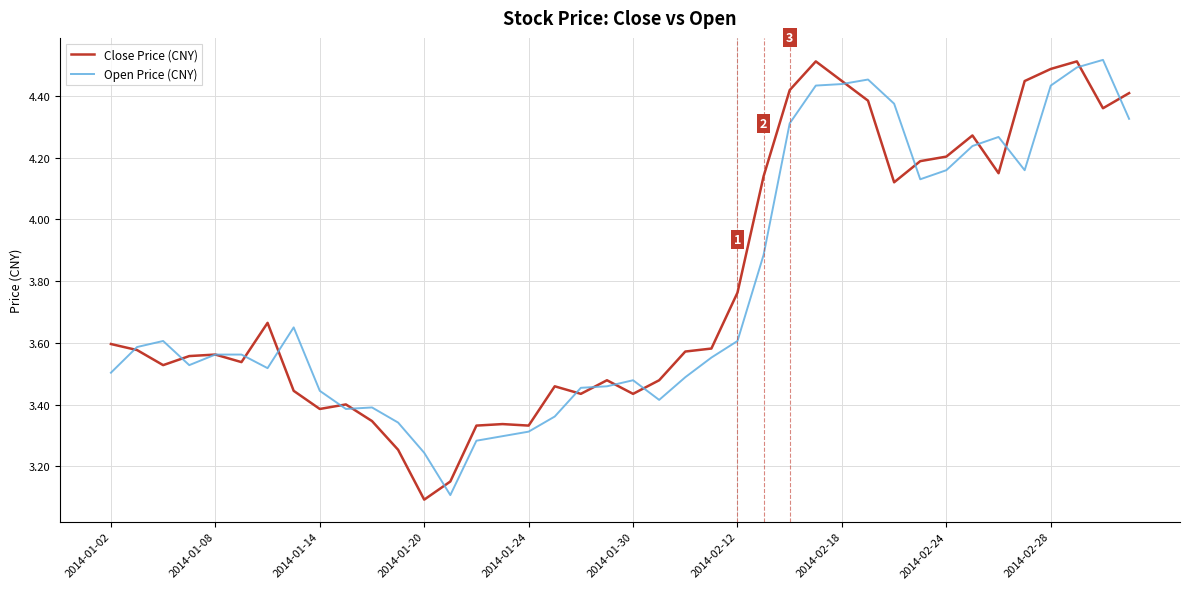

What is the minimum value shown in the chart?

3.1